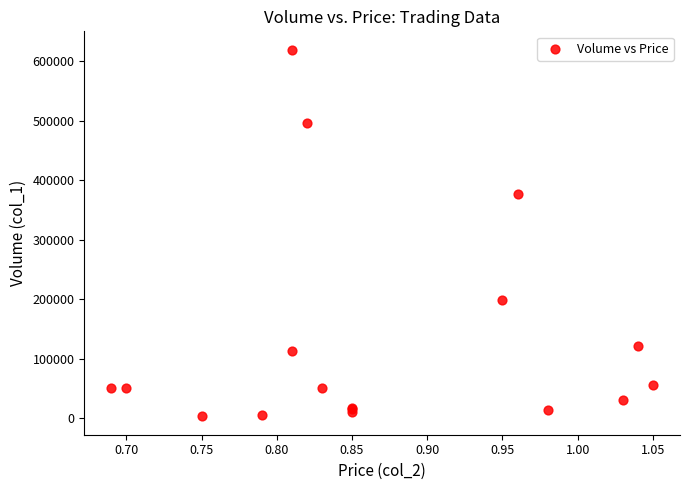

What Y value in the scatter plot is closest to 311000?

377000